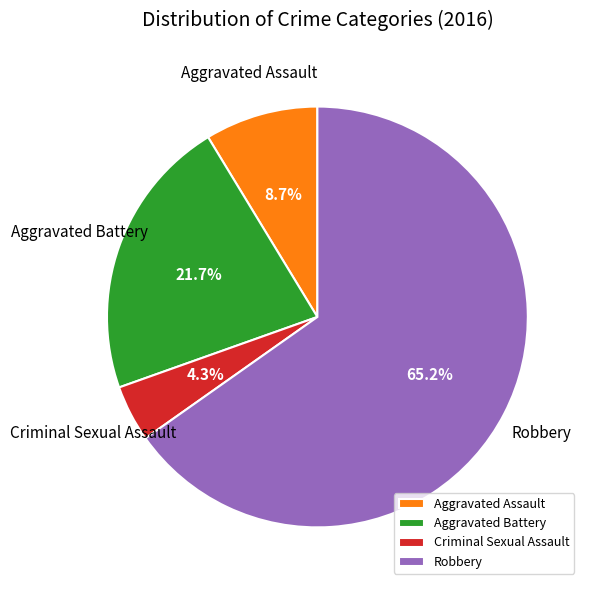

How many slices are in this pie chart?

4